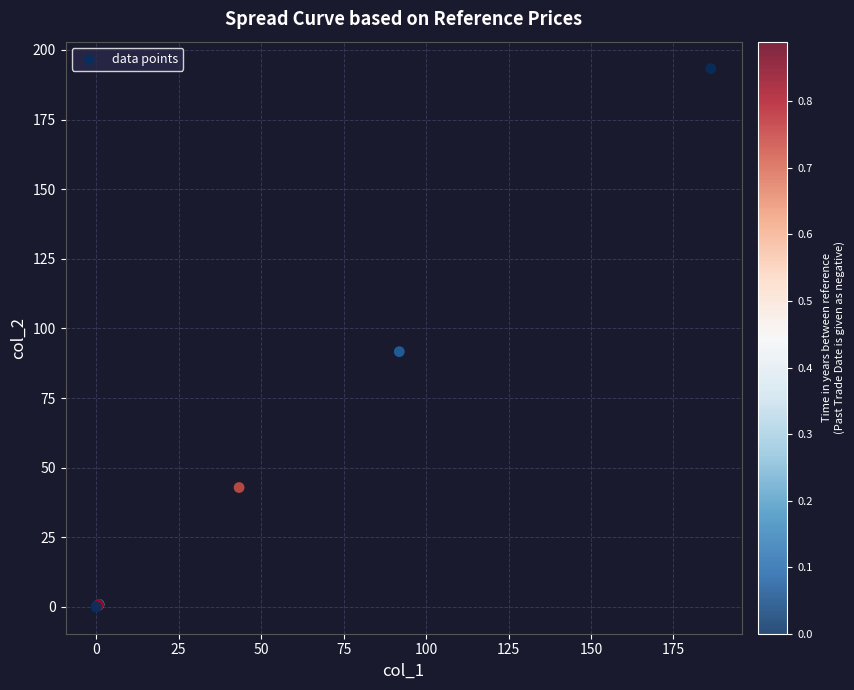

What Y value in the scatter plot is closest to 96?

91.7